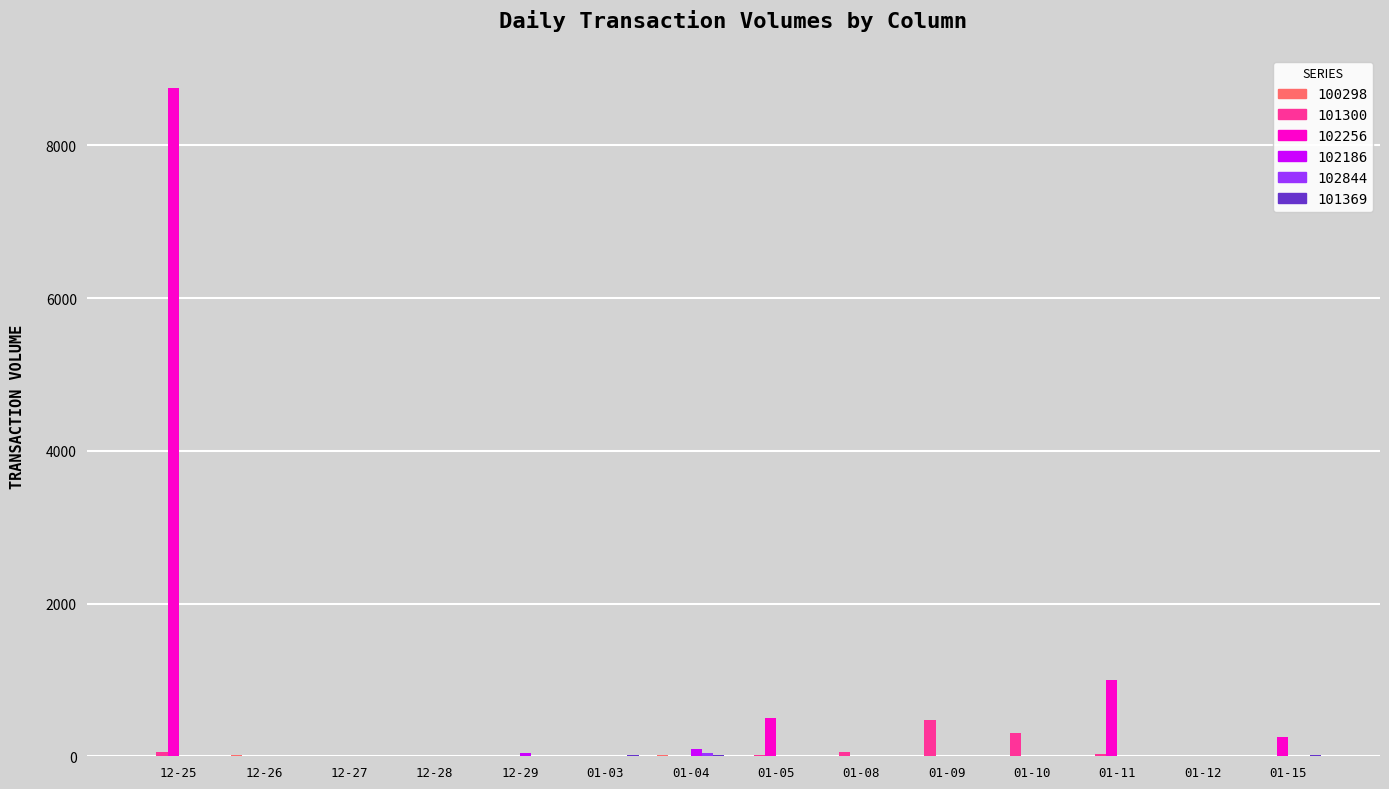

What is the greatest value displayed?

8750